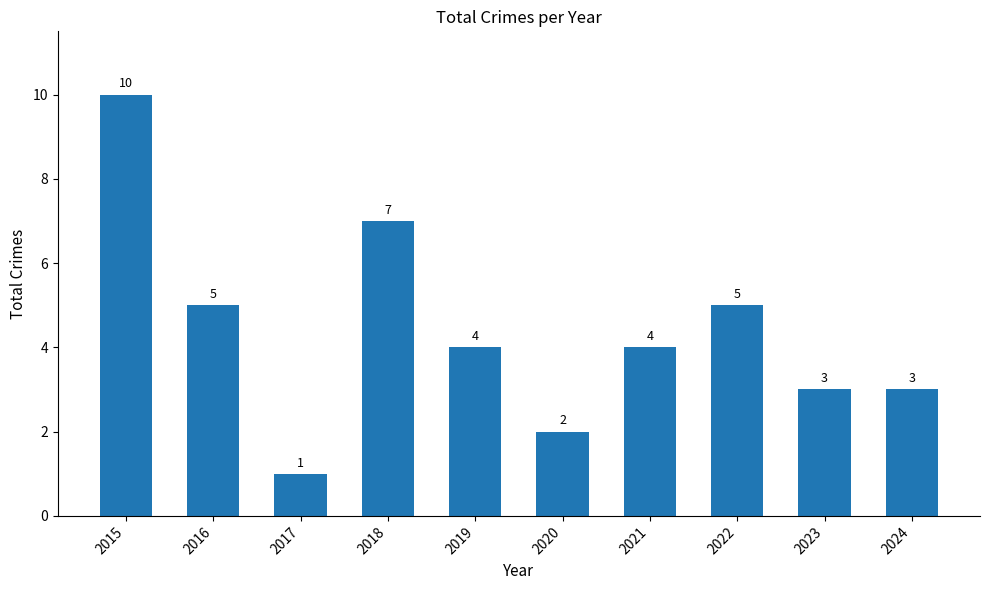

How many categories are shown in the chart?

10